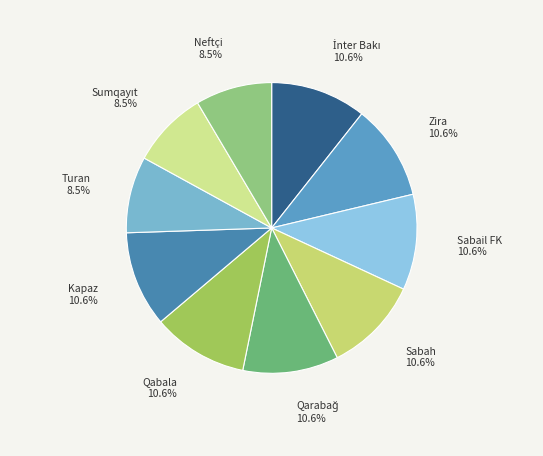

How many slices are in this pie chart?

10